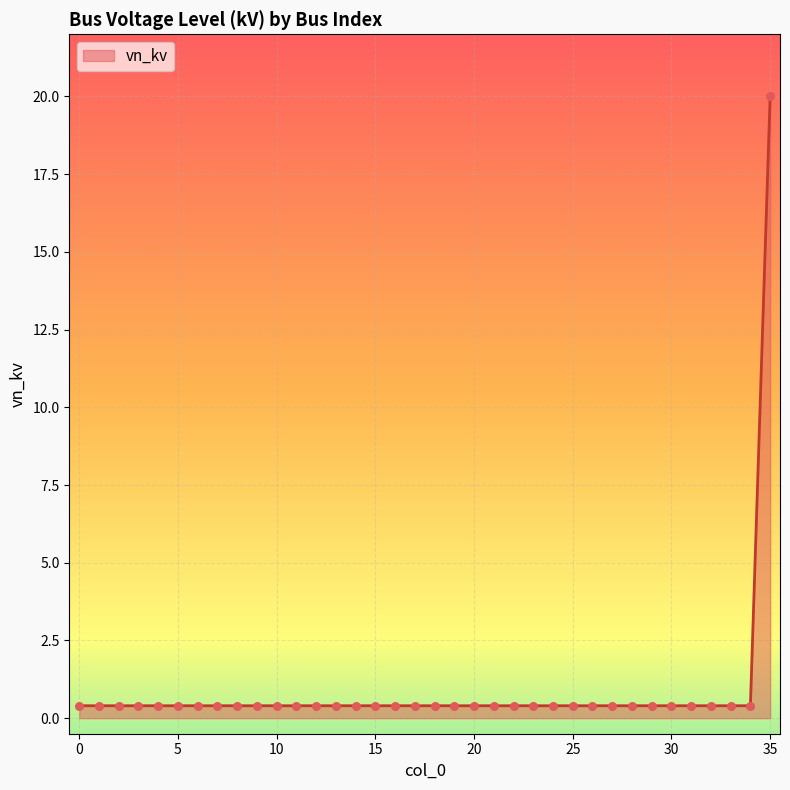

What is the difference between the maximum and minimum values?

19.6